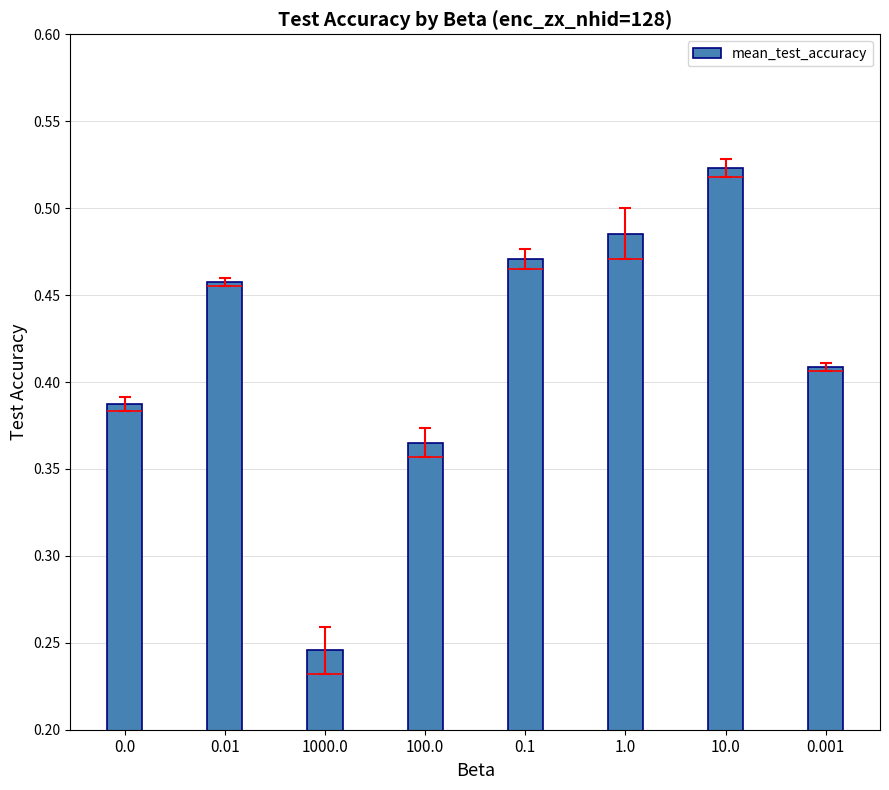

Count the number of categories in the chart.

8